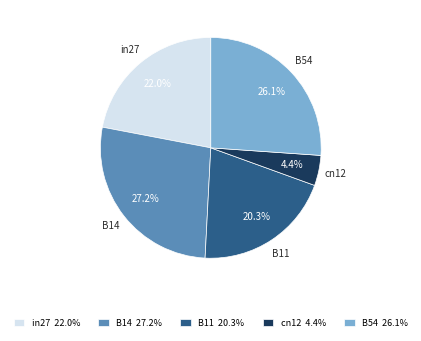

What is the smallest slice in the pie chart?

cn12